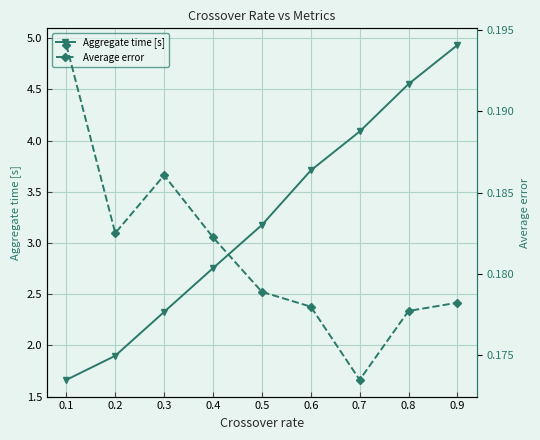

What are all the series names shown in the legend?

Aggregate time [s], Average error